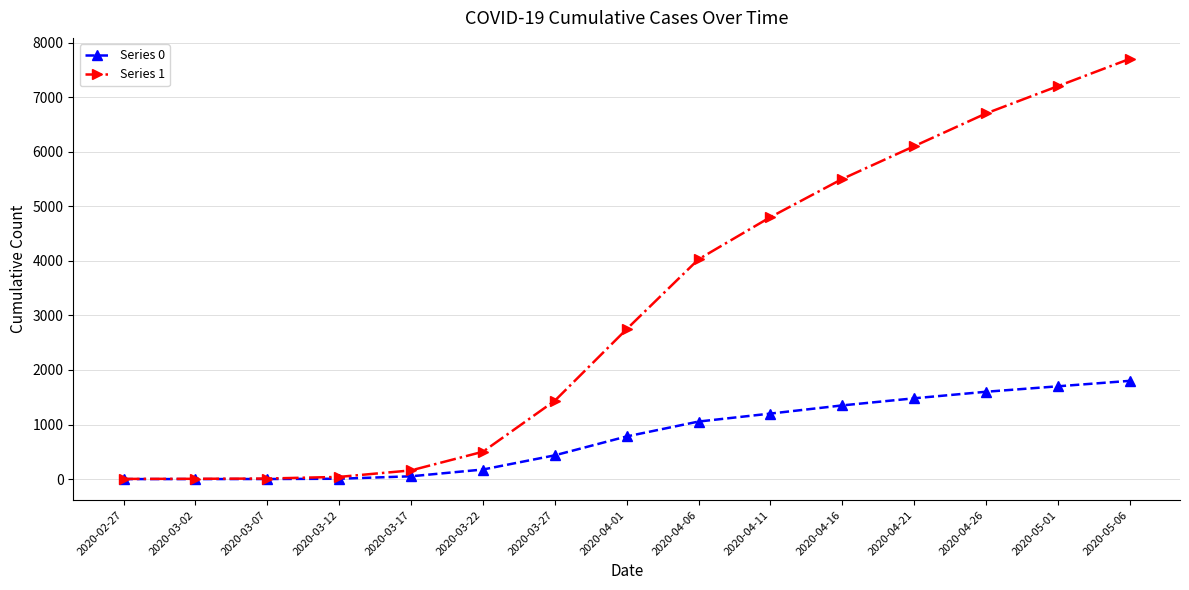

Does the chart have visible grid lines?

Yes